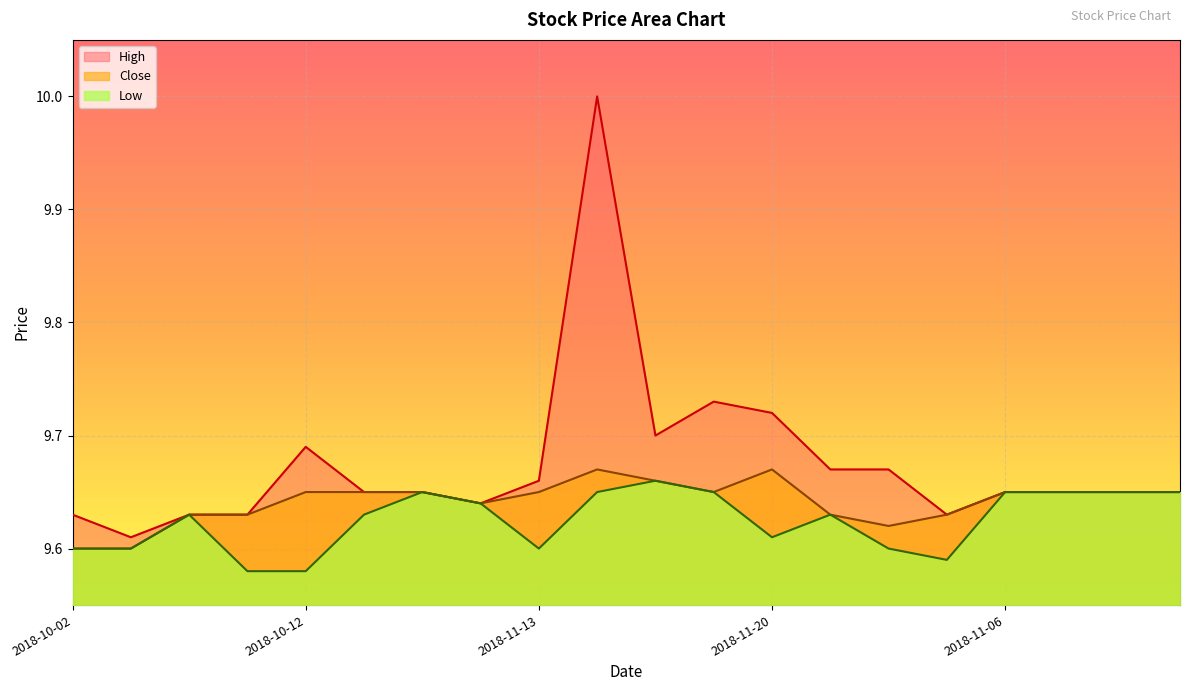

Reading left to right, extract all data points from this chart.

High: 2018-10-02=9.6	2018-10-03=9.6	2018-10-05=9.6	2018-10-11=9.6	2018-10-12=9.7	2018-10-15=9.6	2018-10-25=9.6	2018-11-12=9.6	2018-11-13=9.7	2018-11-15=10.0	2018-11-16=9.7	2018-11-19=9.7	2018-11-20=9.7	2018-11-23=9.7	2018-11-26=9.7	2018-11-27=9.6	2018-11-06=9.6	2018-11-02=9.6	2018-11-01=9.6	2018-10-31=9.6
Low: 2018-10-02=9.6	2018-10-03=9.6	2018-10-05=9.6	2018-10-11=9.6	2018-10-12=9.6	2018-10-15=9.6	2018-10-25=9.6	2018-11-12=9.6	2018-11-13=9.6	2018-11-15=9.6	2018-11-16=9.7	2018-11-19=9.6	2018-11-20=9.6	2018-11-23=9.6	2018-11-26=9.6	2018-11-27=9.6	2018-11-06=9.6	2018-11-02=9.6	2018-11-01=9.6	2018-10-31=9.6
Close: 2018-10-02=9.6	2018-10-03=9.6	2018-10-05=9.6	2018-10-11=9.6	2018-10-12=9.6	2018-10-15=9.6	2018-10-25=9.6	2018-11-12=9.6	2018-11-13=9.6	2018-11-15=9.7	2018-11-16=9.7	2018-11-19=9.6	2018-11-20=9.7	2018-11-23=9.6	2018-11-26=9.6	2018-11-27=9.6	2018-11-06=9.6	2018-11-02=9.6	2018-11-01=9.6	2018-10-31=9.6